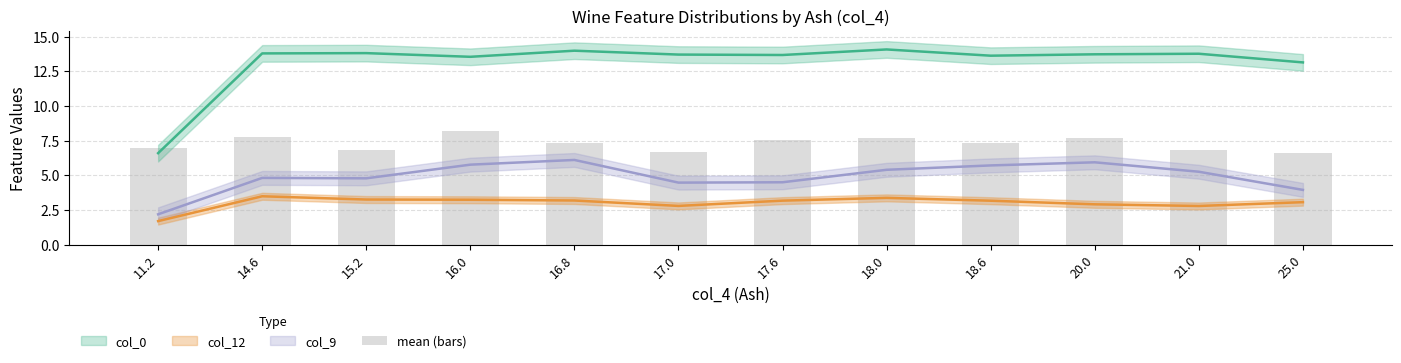

What is the value of the 2nd bar from the left?

7.7